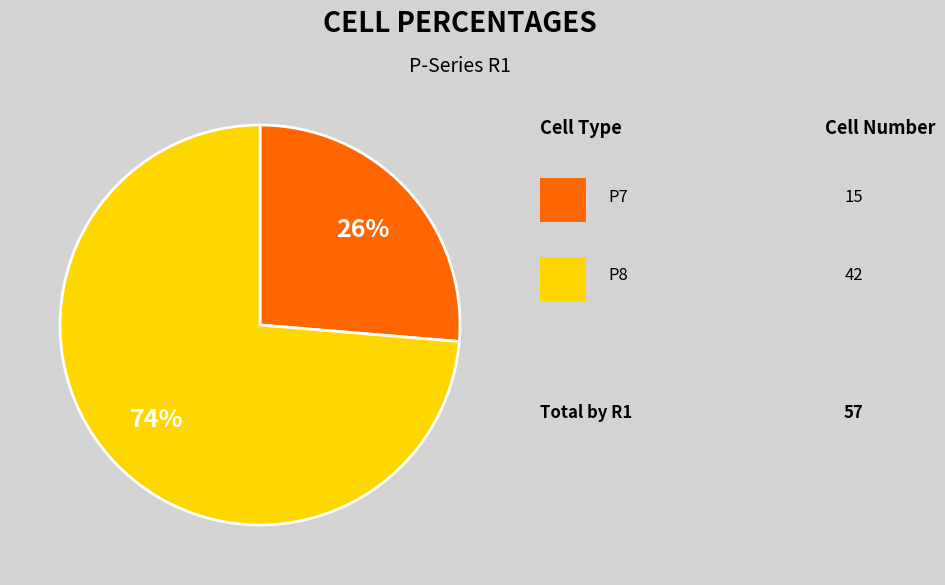

To the nearest percent, what is the average slice percentage?

50%